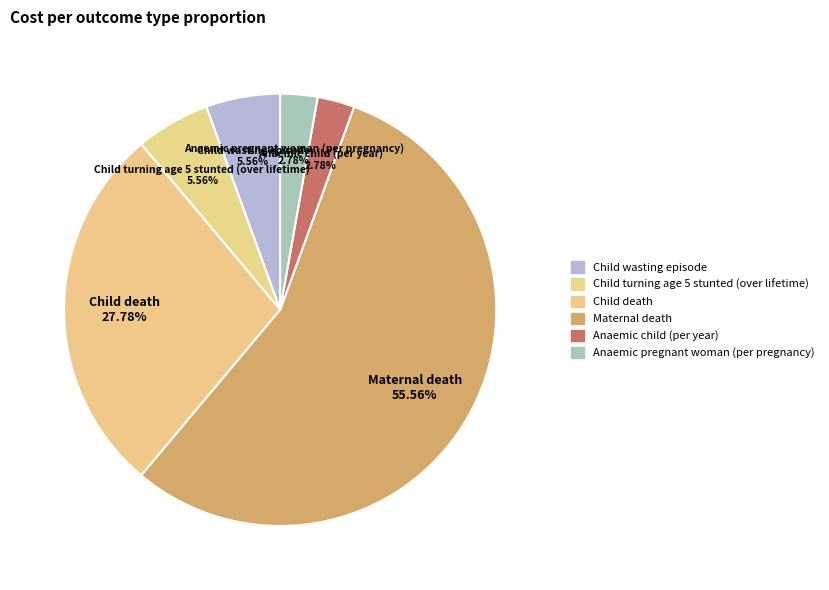

How many slices are in this pie chart?

6